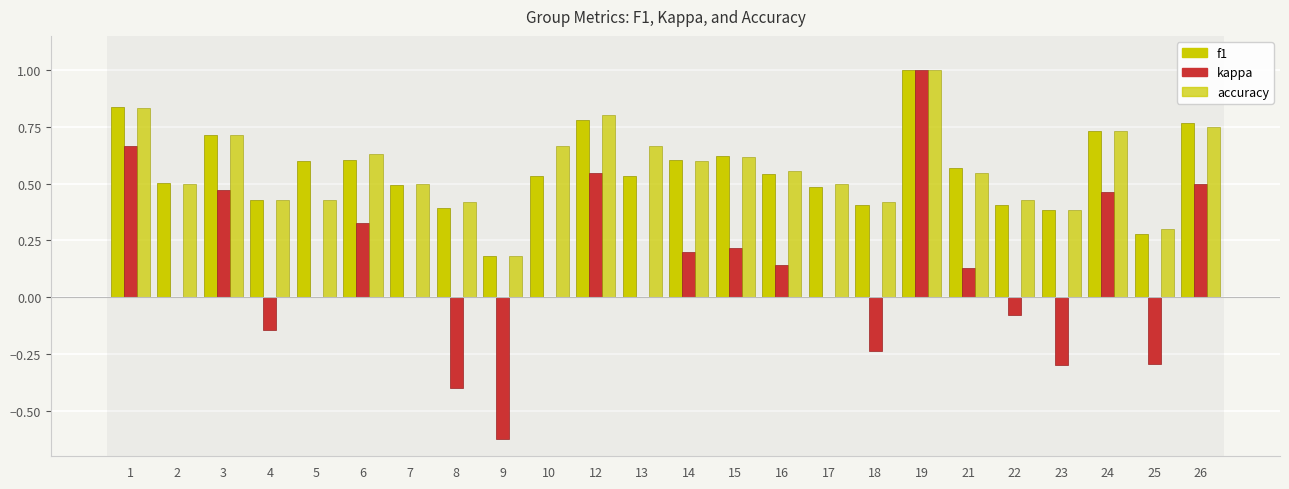

How many distinct data groups are displayed?

3